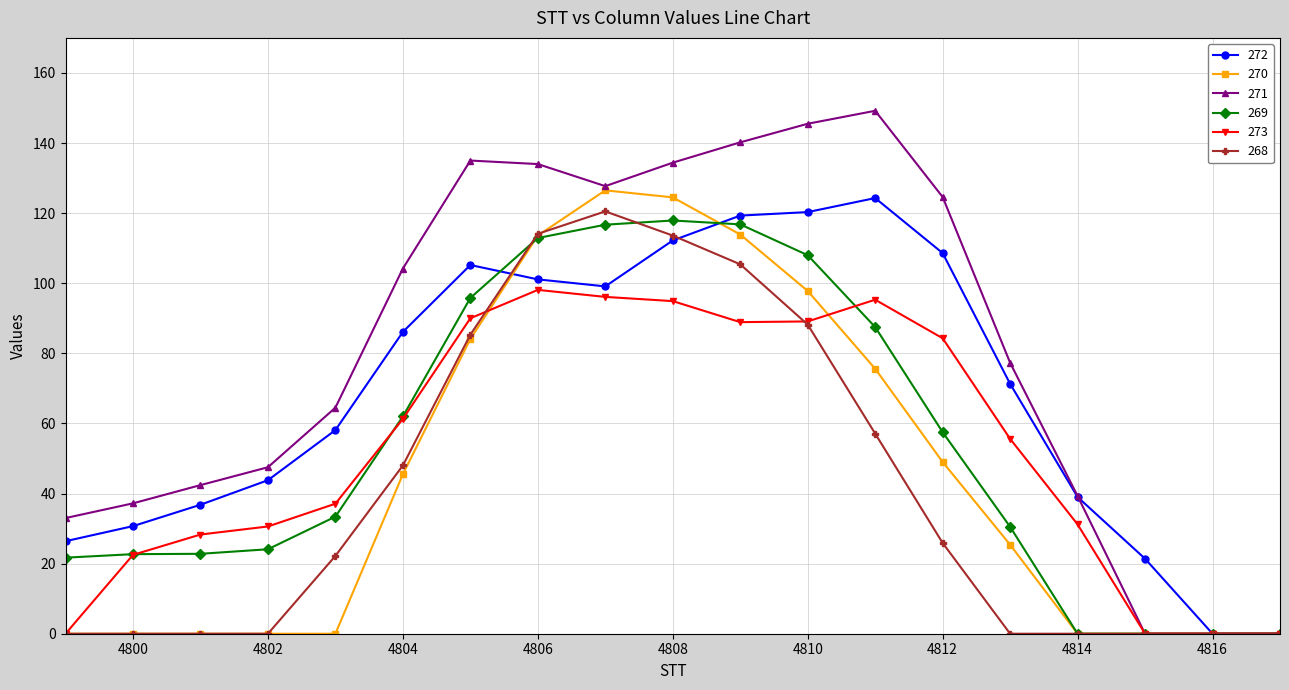

What is the greatest value displayed?

149.2